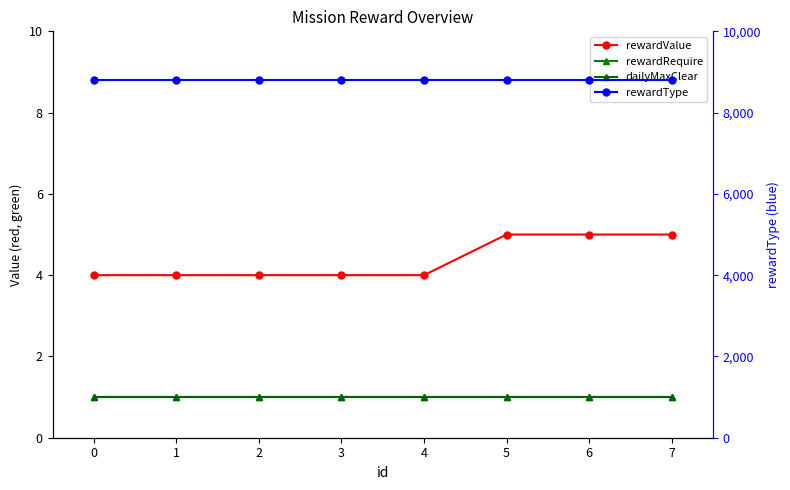

True or false: dailyMaxClear and rewardValue intersect in this chart.

False